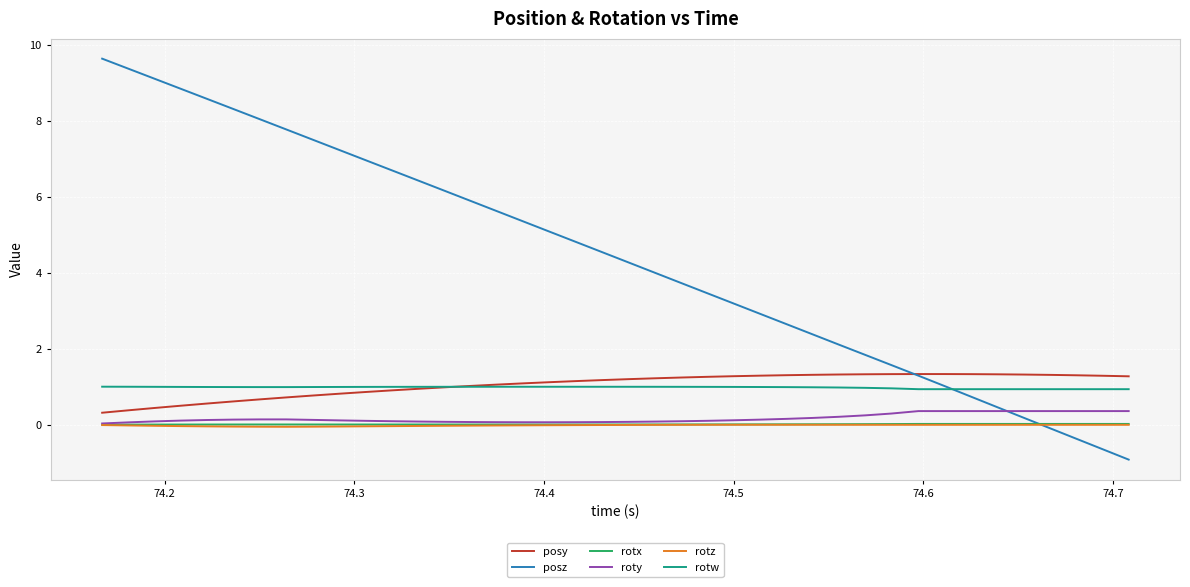

How many values in posz are below zero?

4